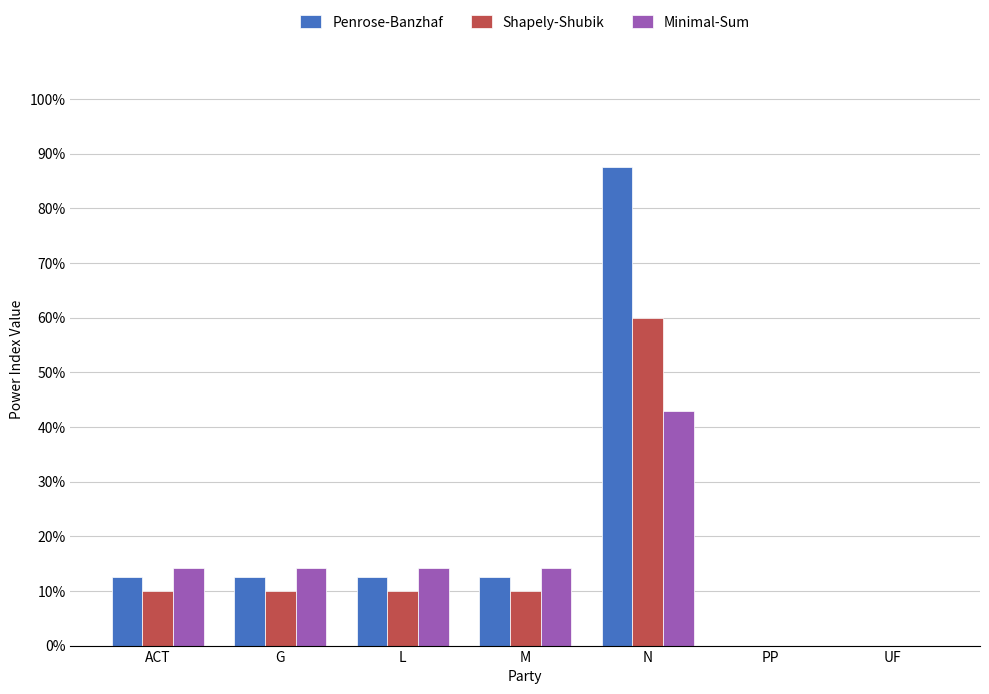

What are all the series names shown in the legend?

Penrose-Banzhaf, Shapely-Shubik, Minimal-Sum